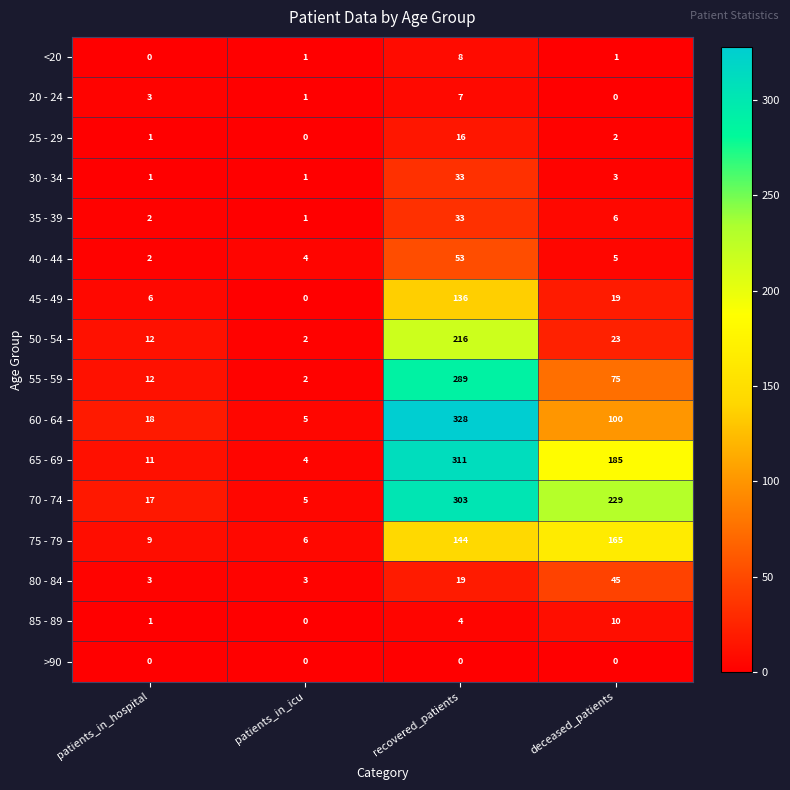

What is the highest value of the 85 - 89 series?

10